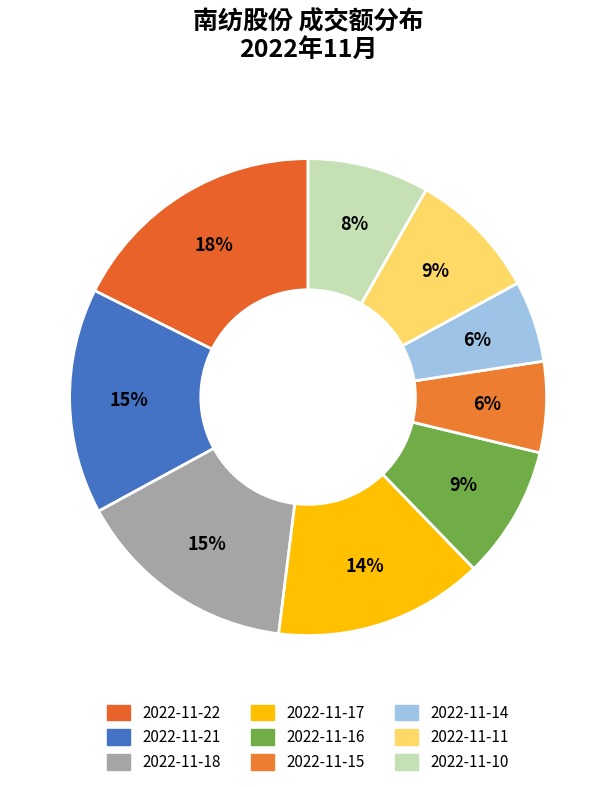

How many slices are in this pie chart?

9